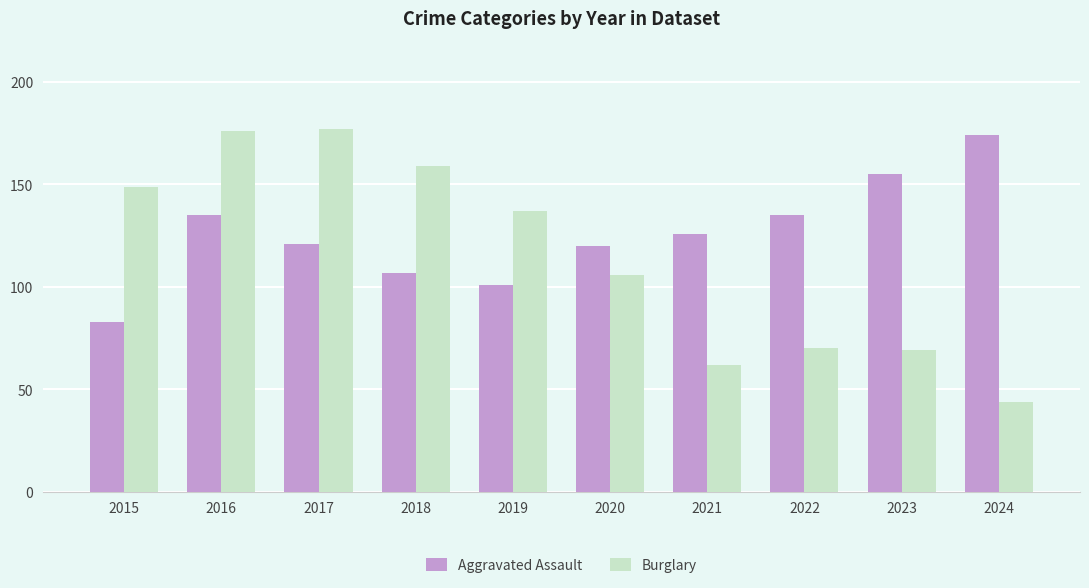

At which label does Burglary first exceed 137?

2015